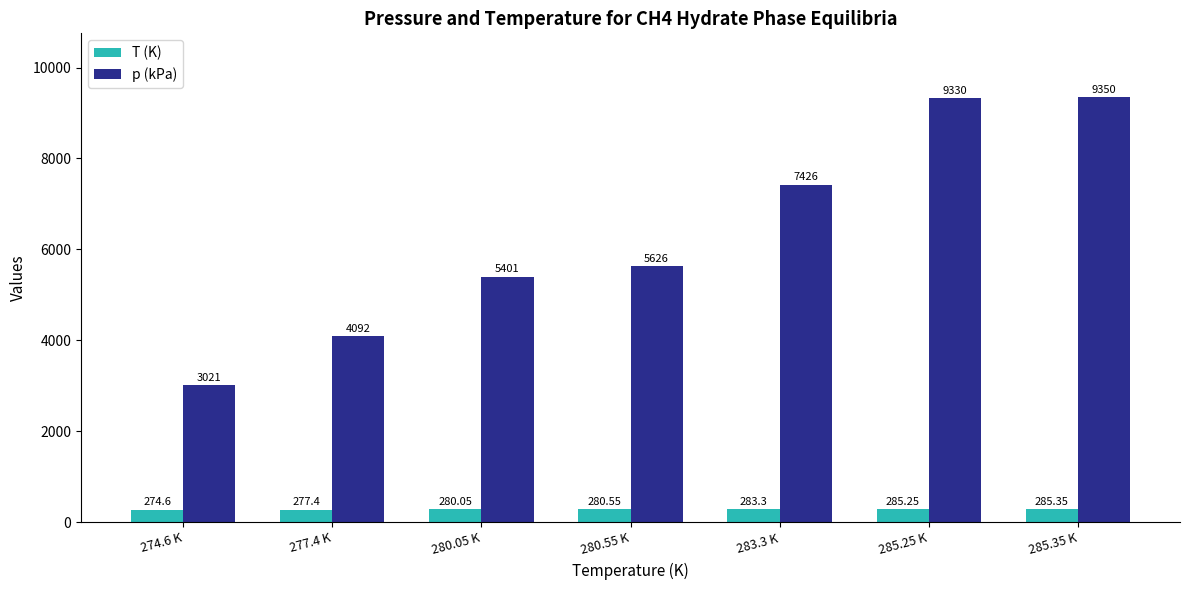

The value of p (kPa) at 277.4 K is 4092.0. True or false?

True